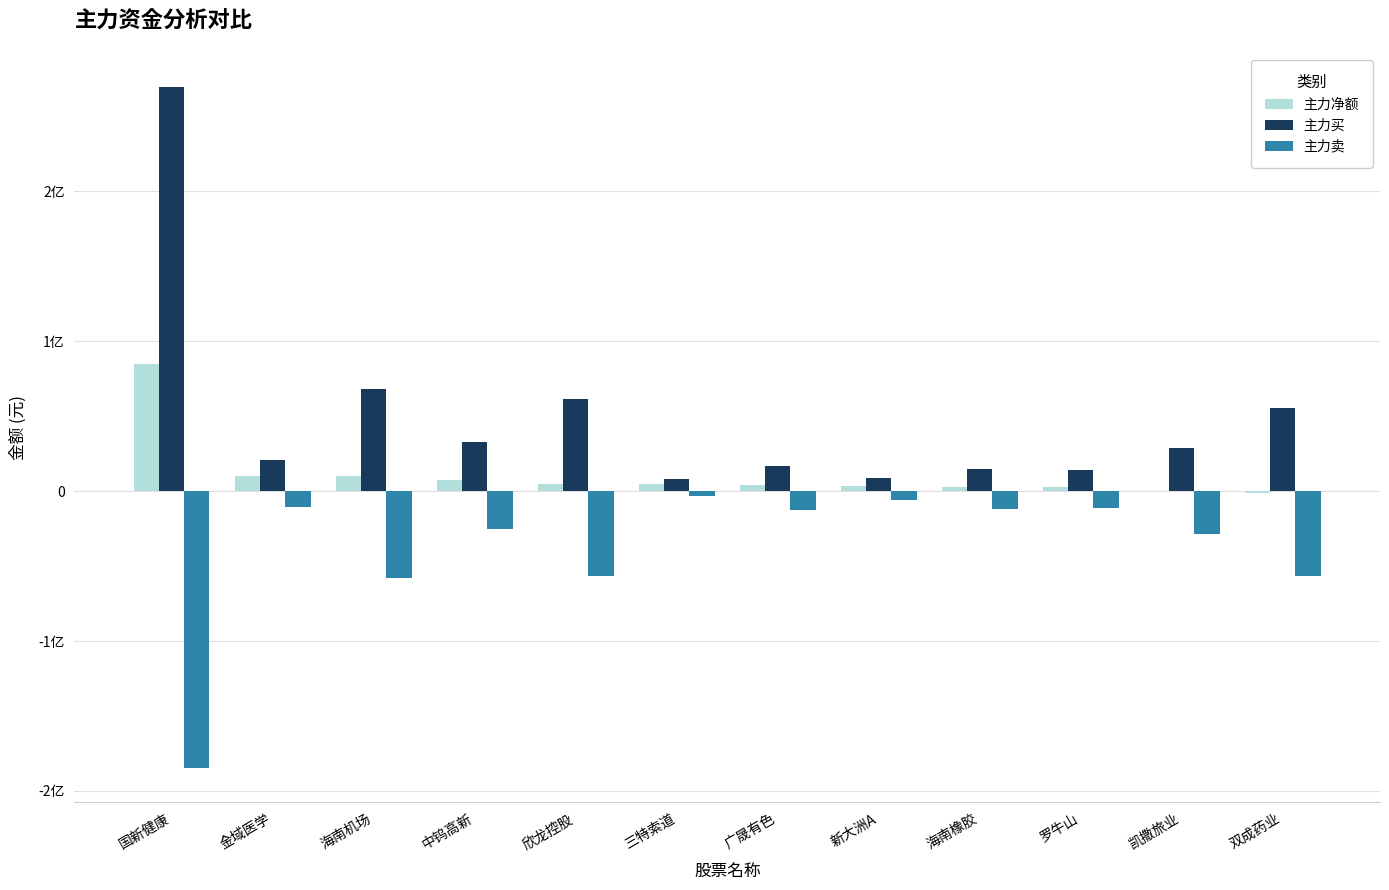

Are the bars horizontal?

No